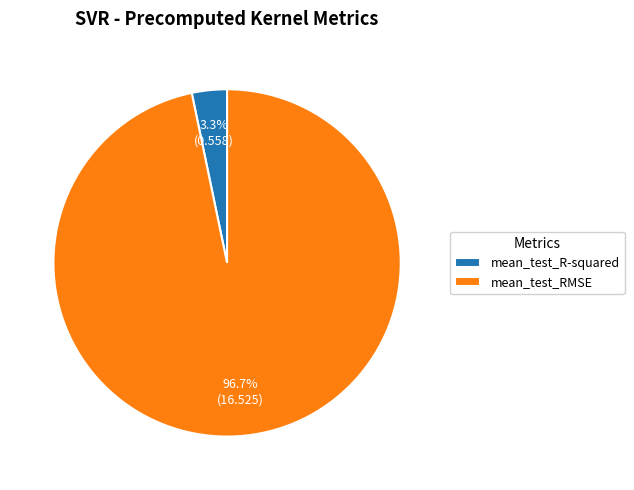

Rank the categories by value from lowest to highest.

mean_test_R-squared, mean_test_RMSE